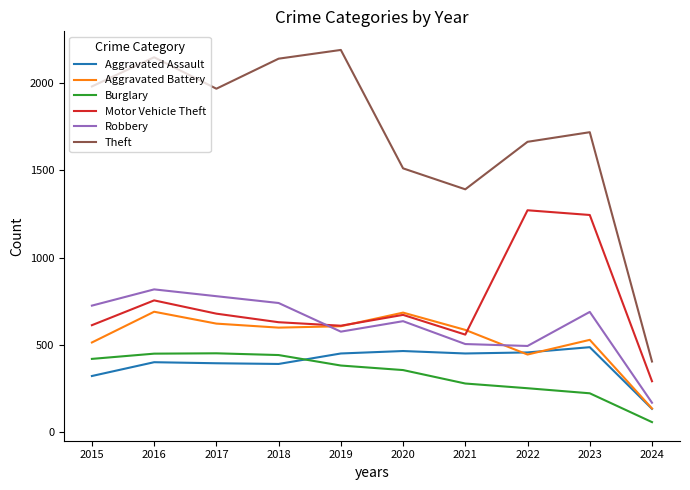

Is this an area chart (filled region under the line)?

No